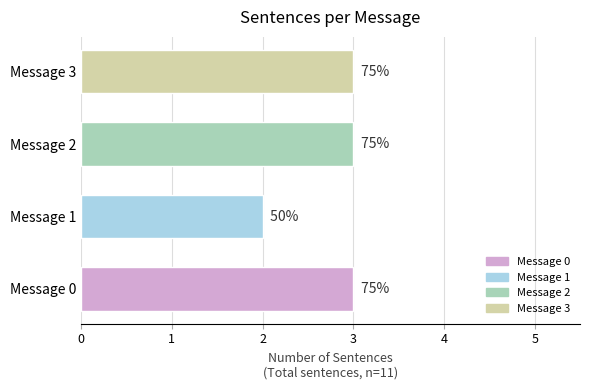

What is the sum of the values at Message 2 and Message 3?

6